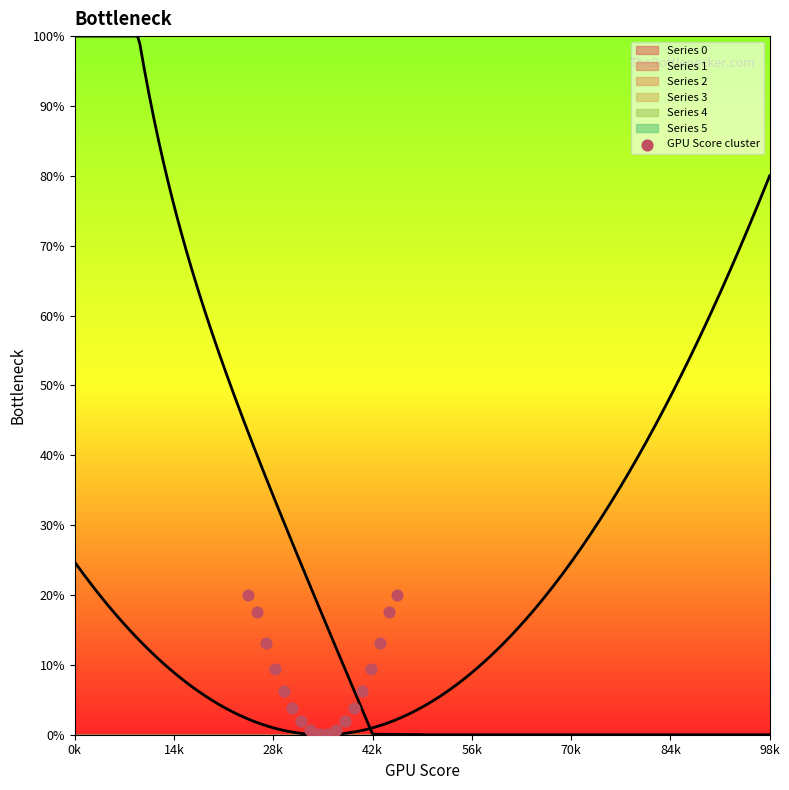

What is the range of X values (max minus min)?

3.0